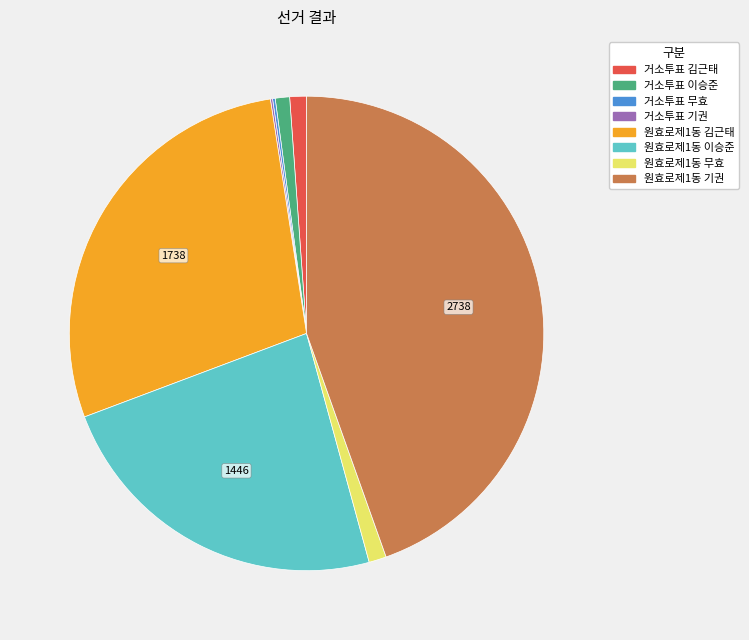

Is there a majority slice in this chart?

No